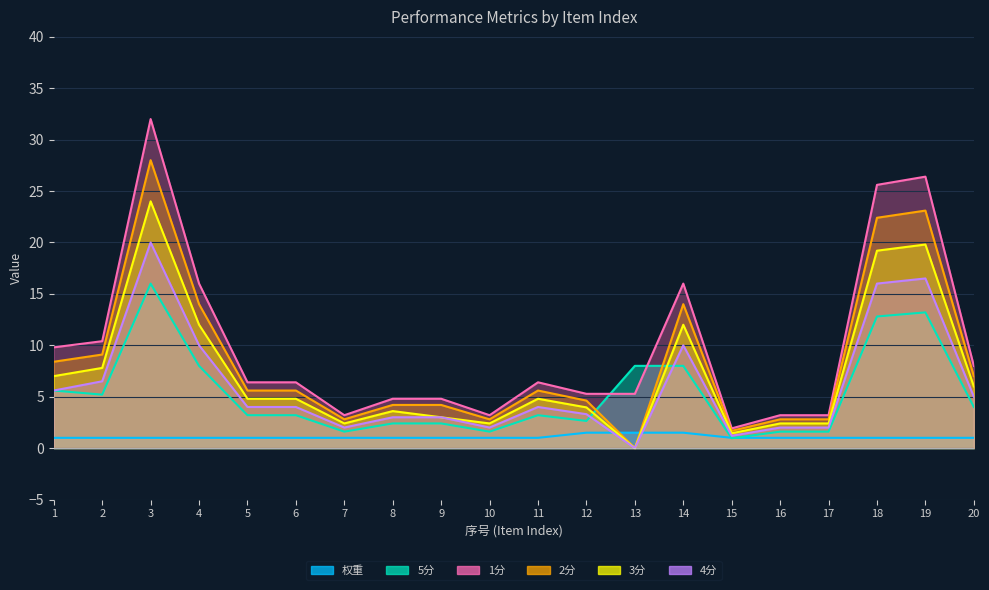

Rank the categories by 1分 value from lowest to highest.

15, 7, 10, 16, 17, 8, 9, 12, 13, 5, 6, 11, 20, 1, 2, 4, 14, 18, 19, 3